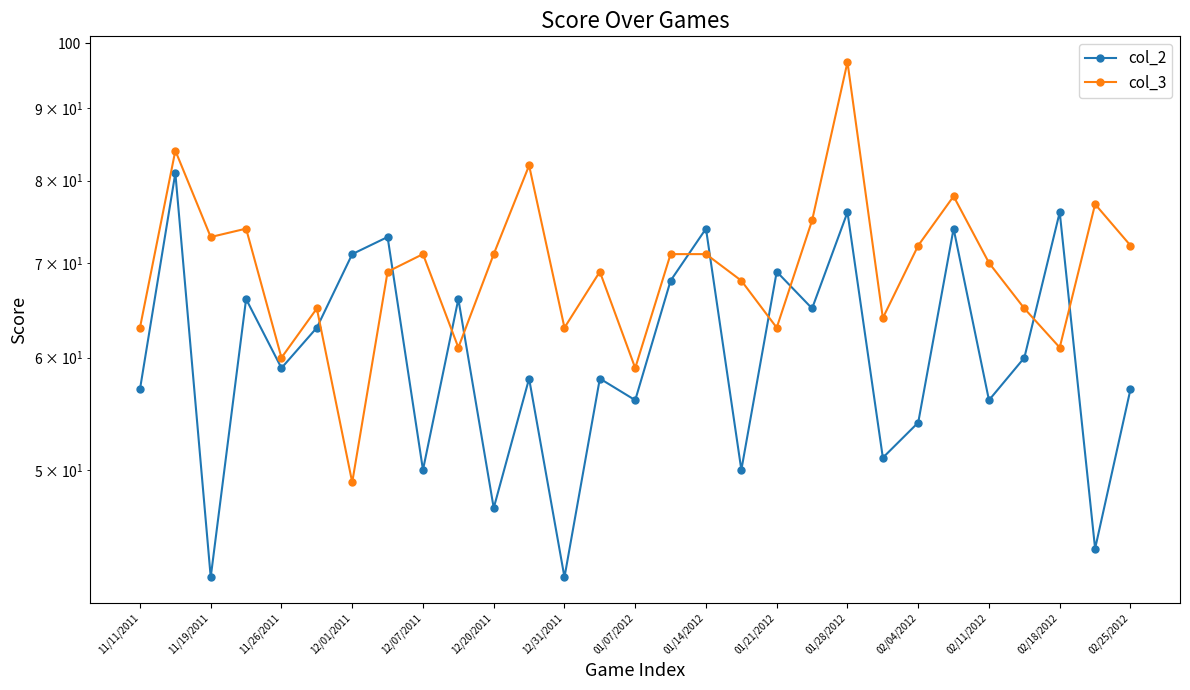

Reading left to right, what are all the values shown in this chart?

col_2: 57	81	42	66	59	63	71	73	50	66	47	58	42	58	56	68	74	50	69	65	76	51	54	74	56	60	76	44	57
col_3: 63	84	73	74	60	65	49	69	71	61	71	82	63	69	59	71	71	68	63	75	97	64	72	78	70	65	61	77	72